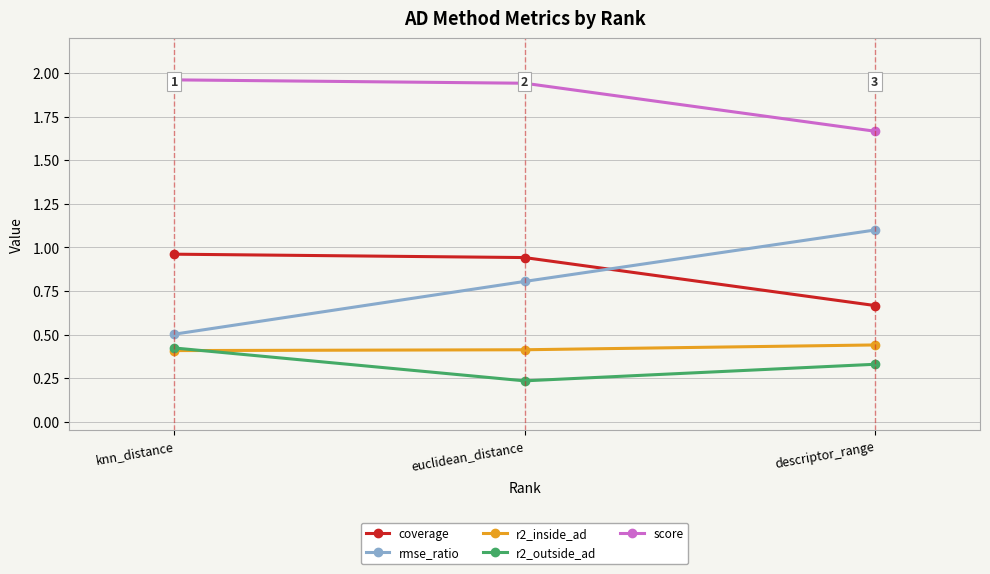

How many lines are shown in the chart?

5